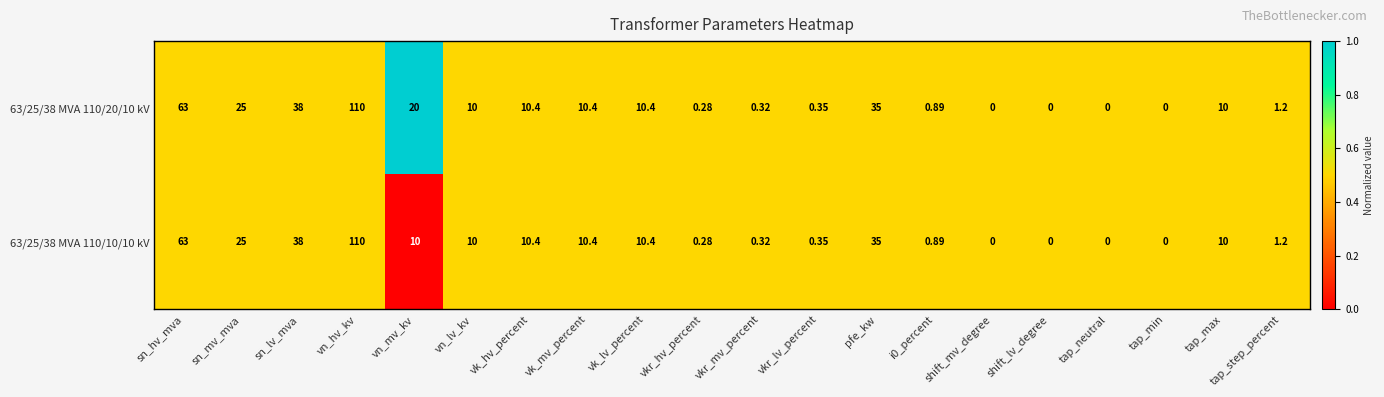

Which label corresponds to the largest value in the chart?

vn_hv_kv